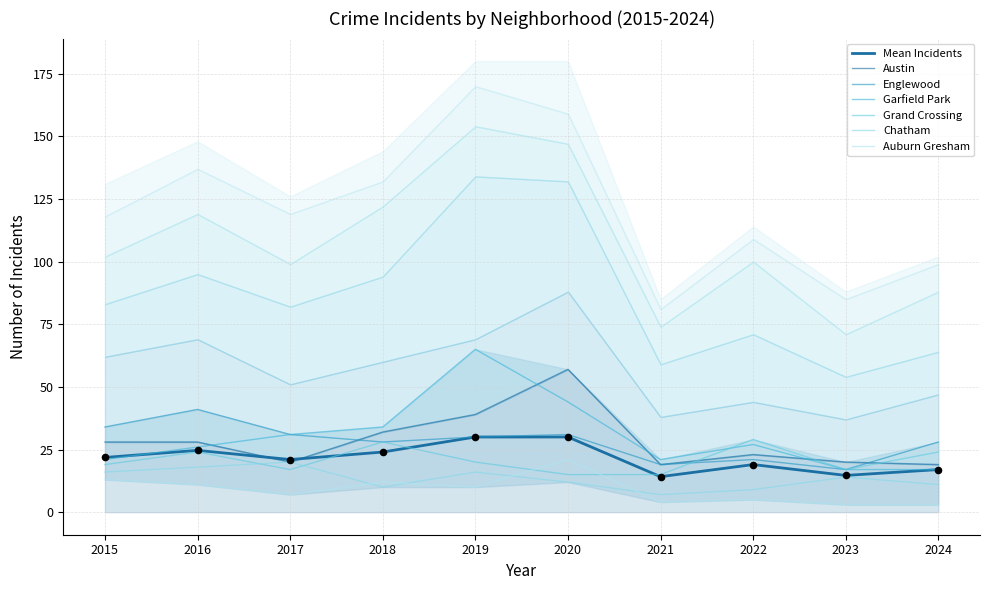

Which series has the largest total across all categories?

Garfield Park